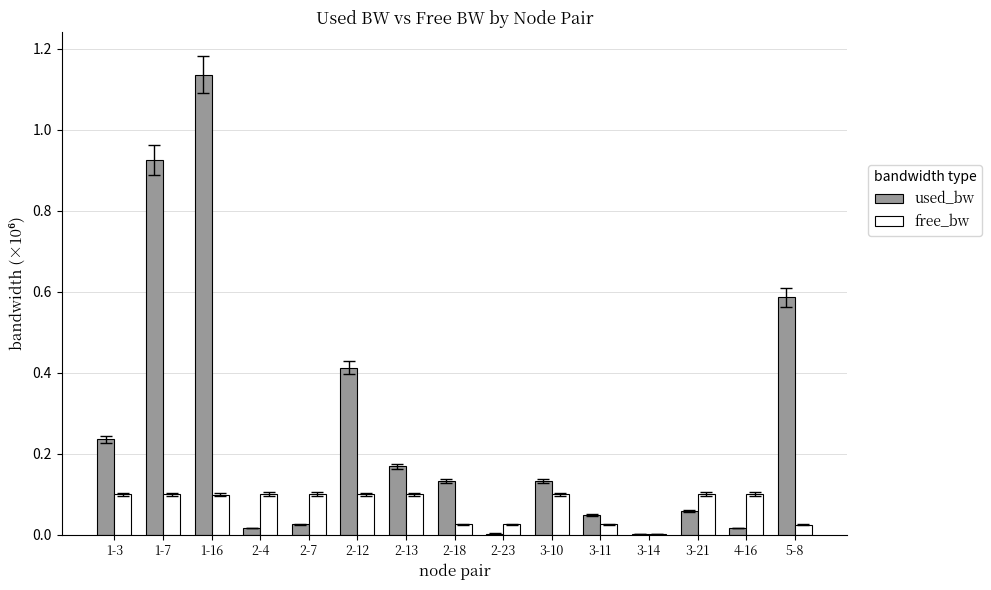

What is the sum of all used_bw values?

3.9